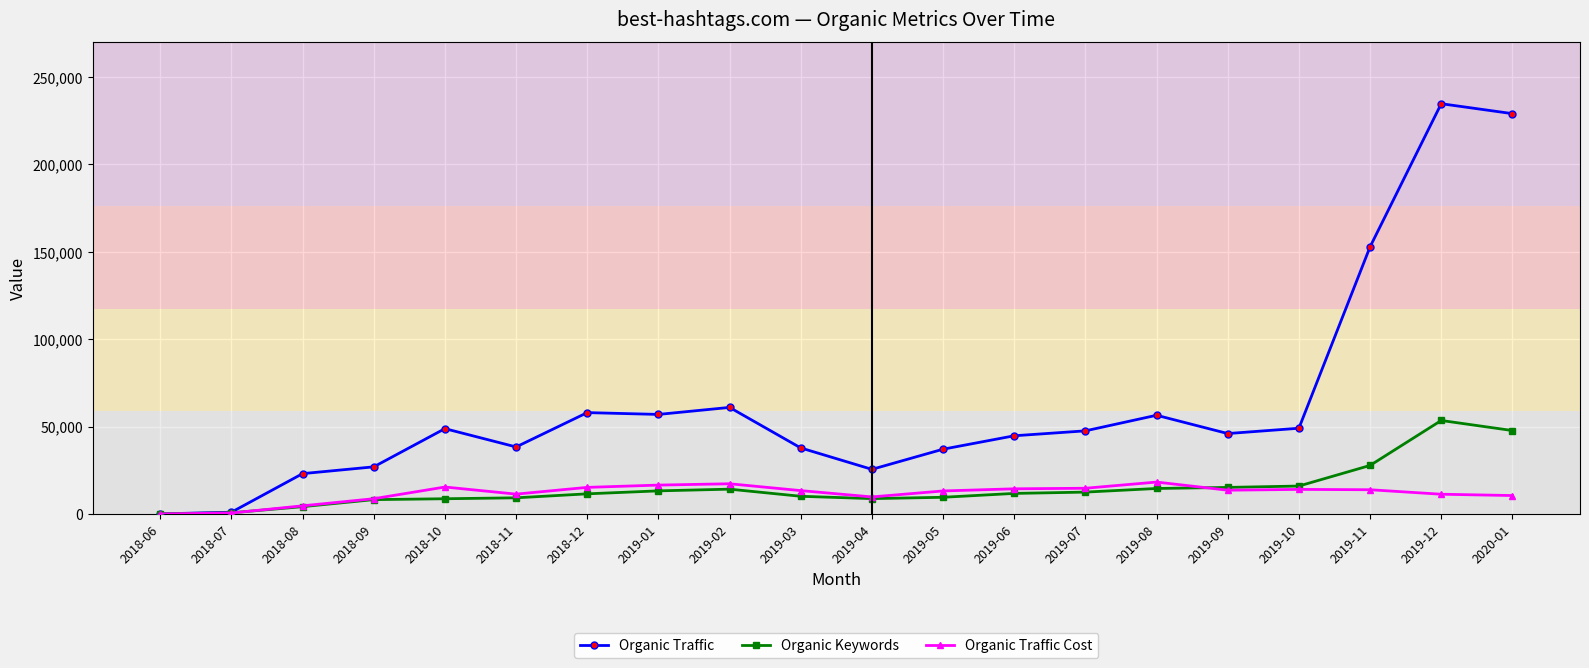

How many categories are shown in the chart?

20